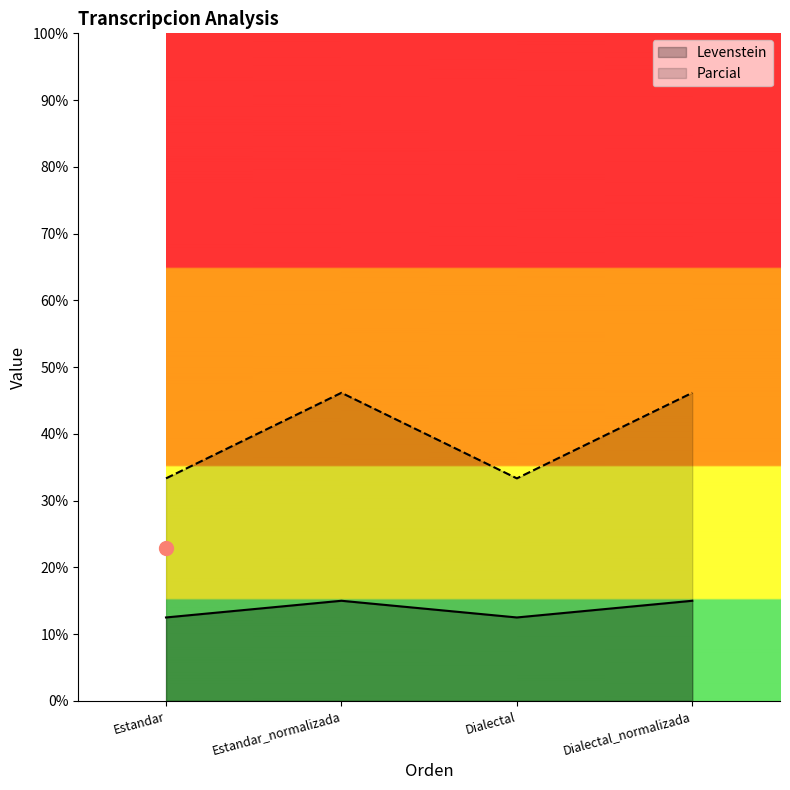

Is it true that Levenstein equals 15.0 at Dialectal_normalizada?

True